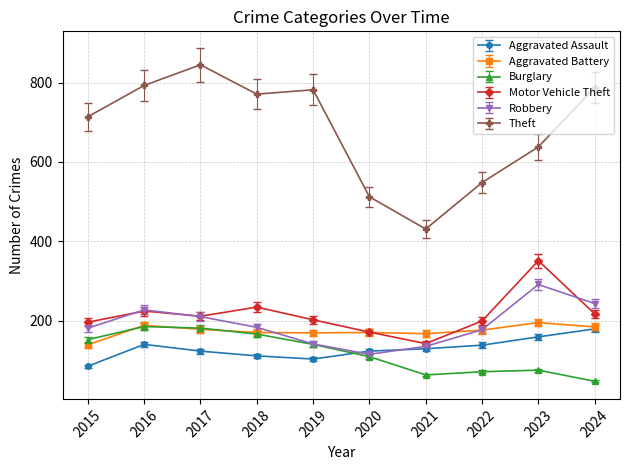

What is the greatest value displayed?

845